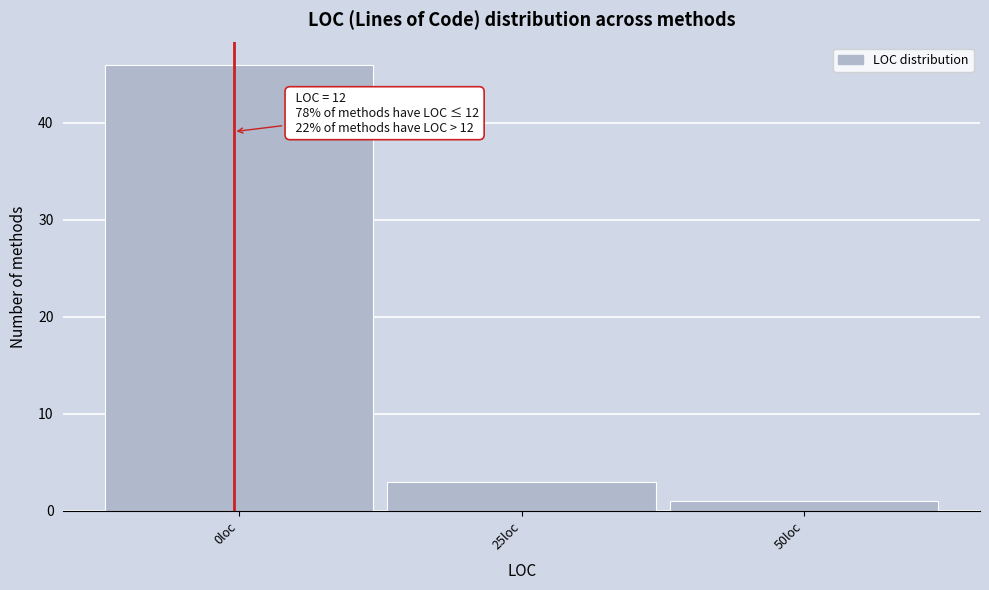

Reading left to right, extract all data points from this chart.

0loc=46	25loc=3	50loc=1